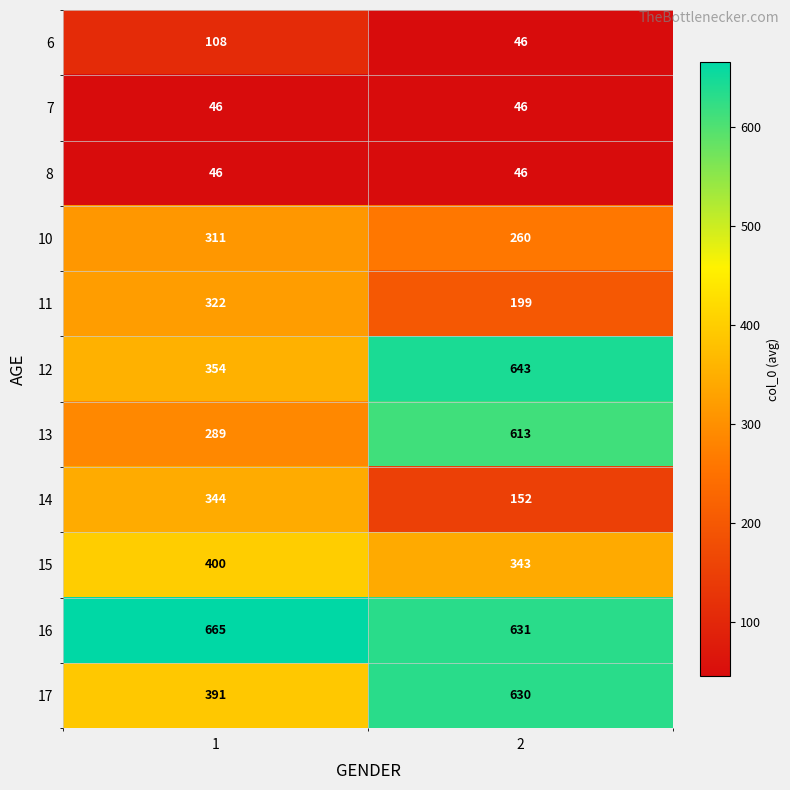

Which series has the largest total across all categories?

16